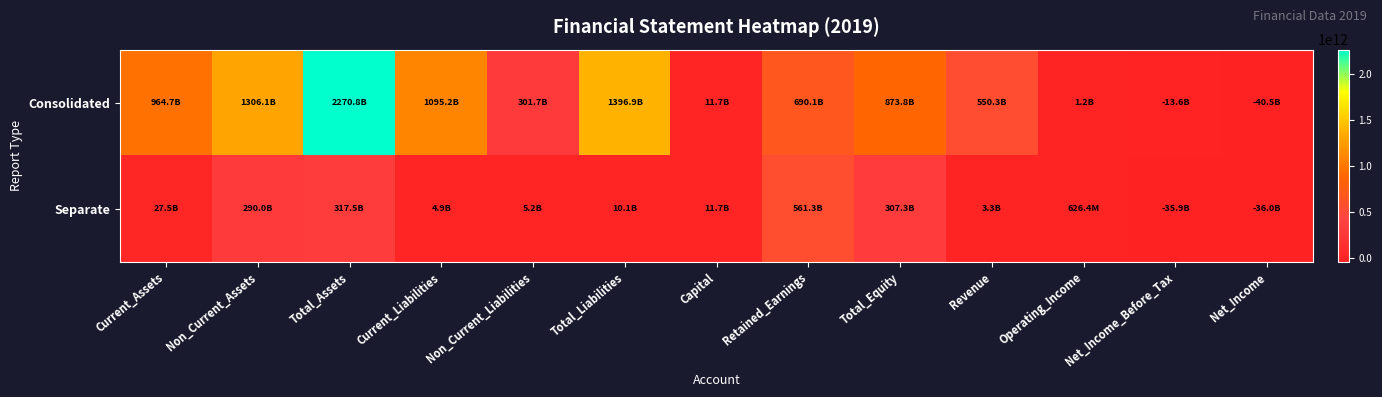

Reading right to left, extract all data points from this chart.

Consolidated: Net_Income=-40462591057	Net_Income_Before_Tax=-13610824342	Operating_Income=1165859459	Revenue=550332435800	Total_Equity=873845667754	Retained_Earnings=690148643243	Capital=11739922000	Total_Liabilities=1396914306632	Non_Current_Liabilities=301667323518	Current_Liabilities=1095246983114	Total_Assets=2270759974386	Non_Current_Assets=1306084862429	Current_Assets=964675111957
Separate: Net_Income=-35951106612	Net_Income_Before_Tax=-35944910384	Operating_Income=626354529	Revenue=3322944874	Total_Equity=307337679568	Retained_Earnings=561339494878	Capital=11739922000	Total_Liabilities=10113080171	Non_Current_Liabilities=5226945901	Current_Liabilities=4886134270	Total_Assets=317450759739	Non_Current_Assets=289972191781	Current_Assets=27478567958